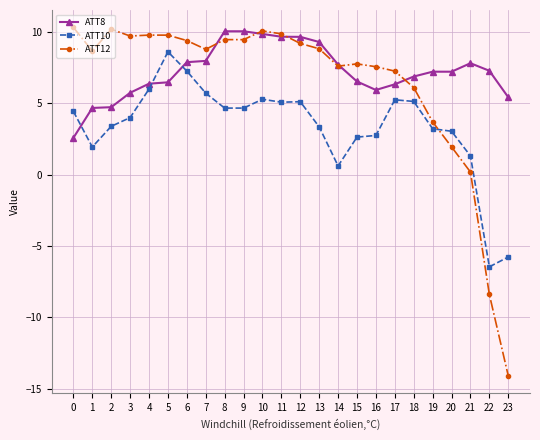

What are all the series names shown in the legend?

ATT8, ATT10, ATT12